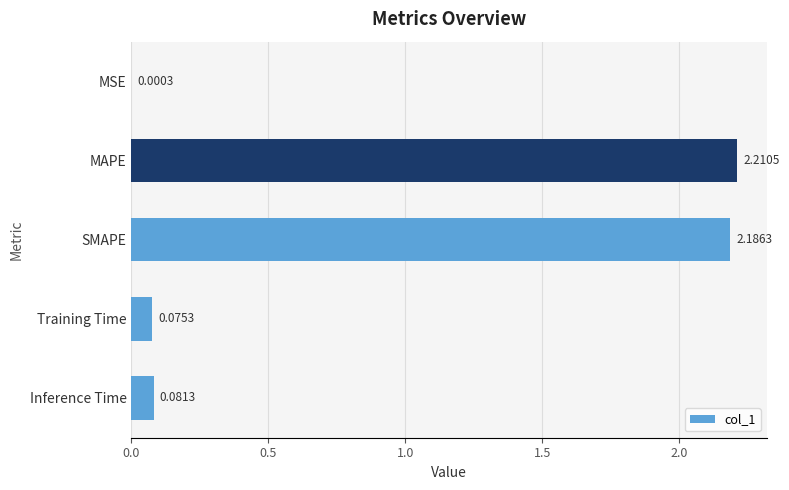

What is the change in value from SMAPE to Inference Time?

-2.1